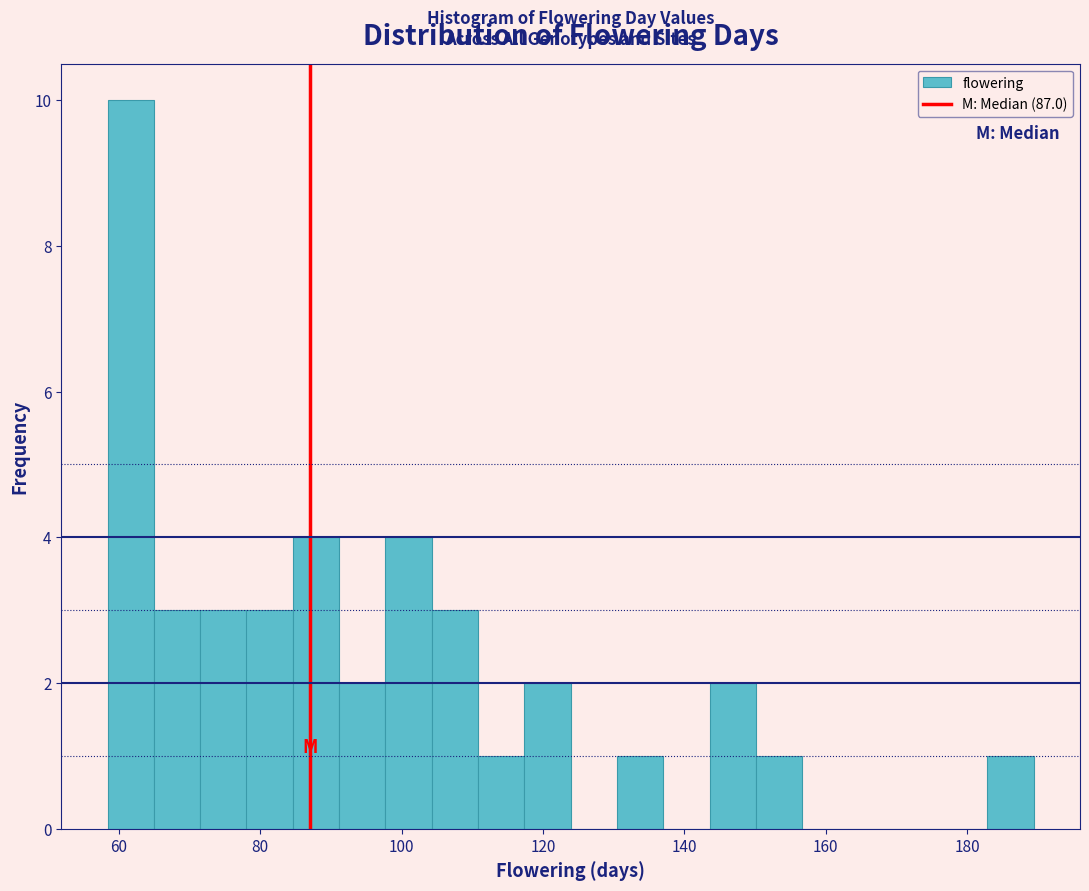

Read against the x-axis, roughly where is the centre of the tallest bar?

62